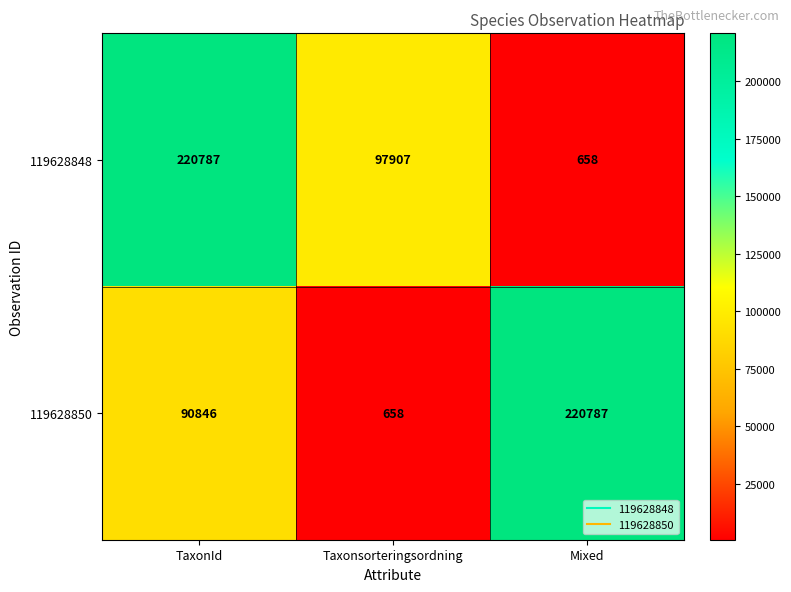

How many categories are shown in the chart?

3